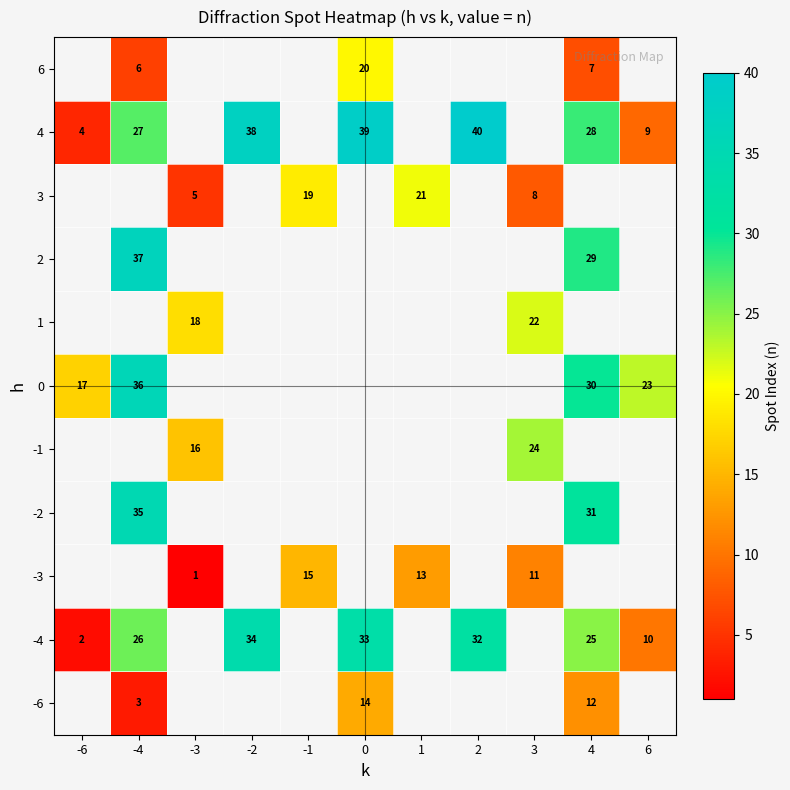

The value of 4 at 6 is 9. True or false?

True